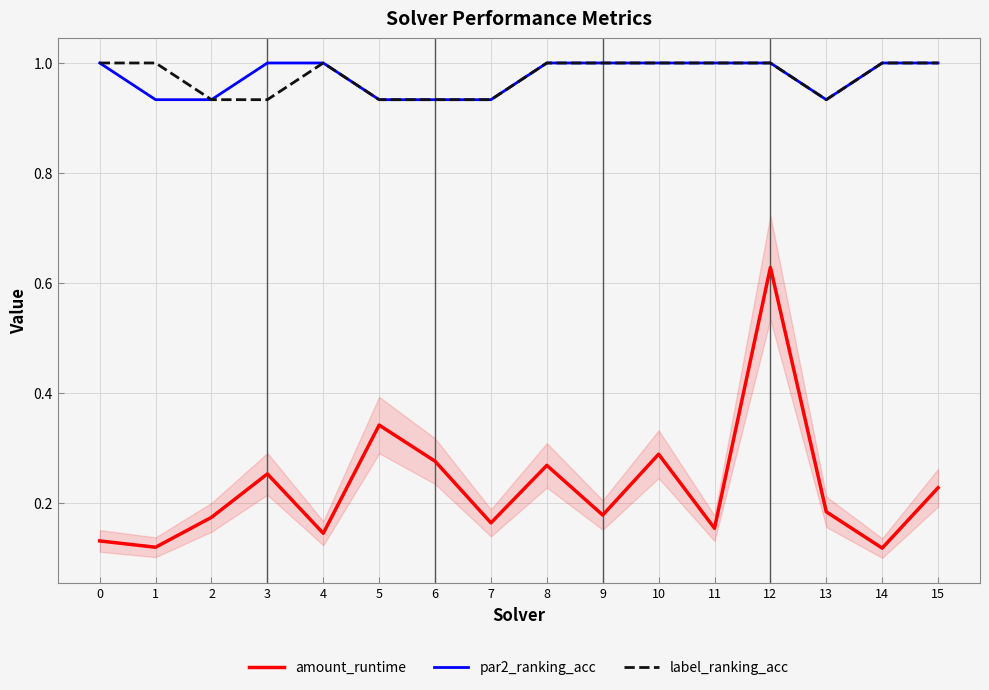

Is it true that label_ranking_acc equals 0.3 at 0?

False